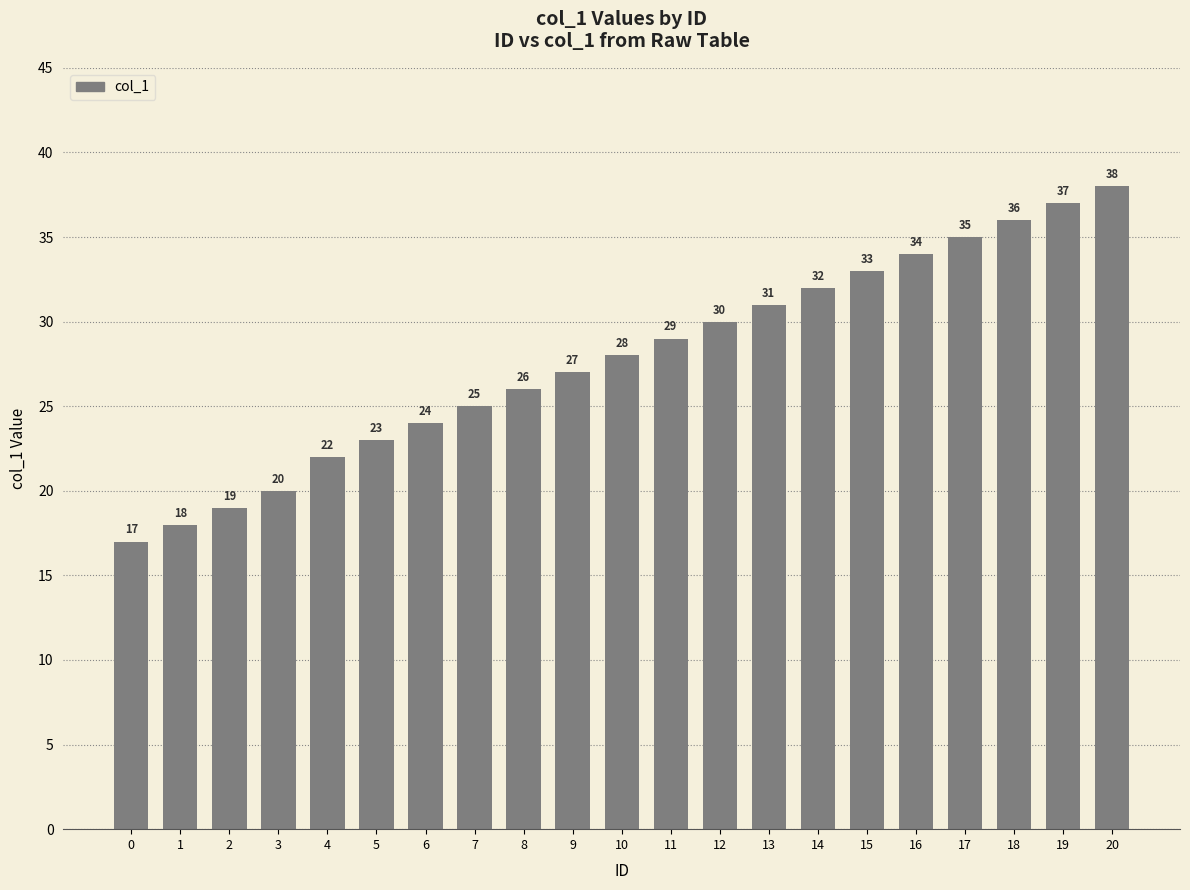

Where is the data nearest to the value 27?

9